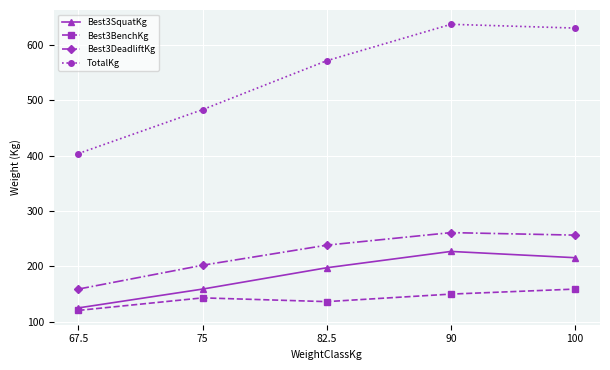

True or false: TotalKg has a value of 571.5 at 82.5.

True